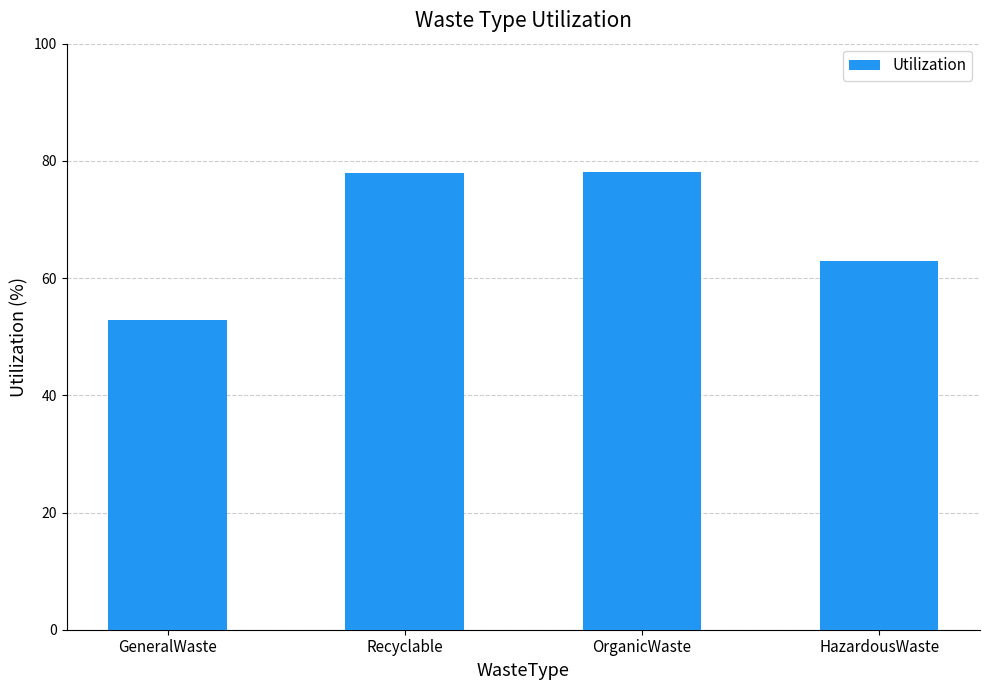

What is the smallest value displayed?

52.8